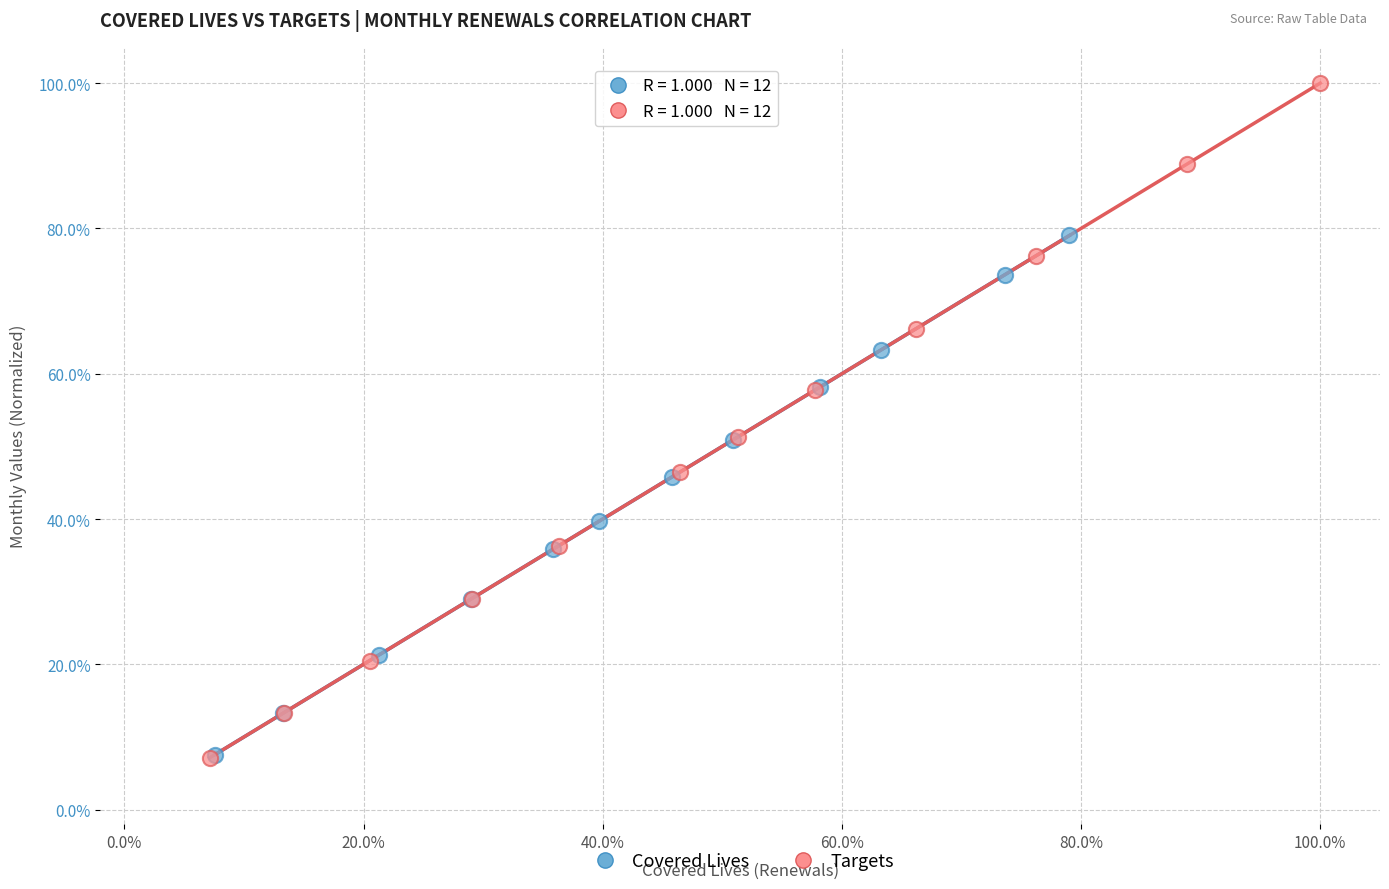

Which series has the largest Y range (max minus min)?

Targets